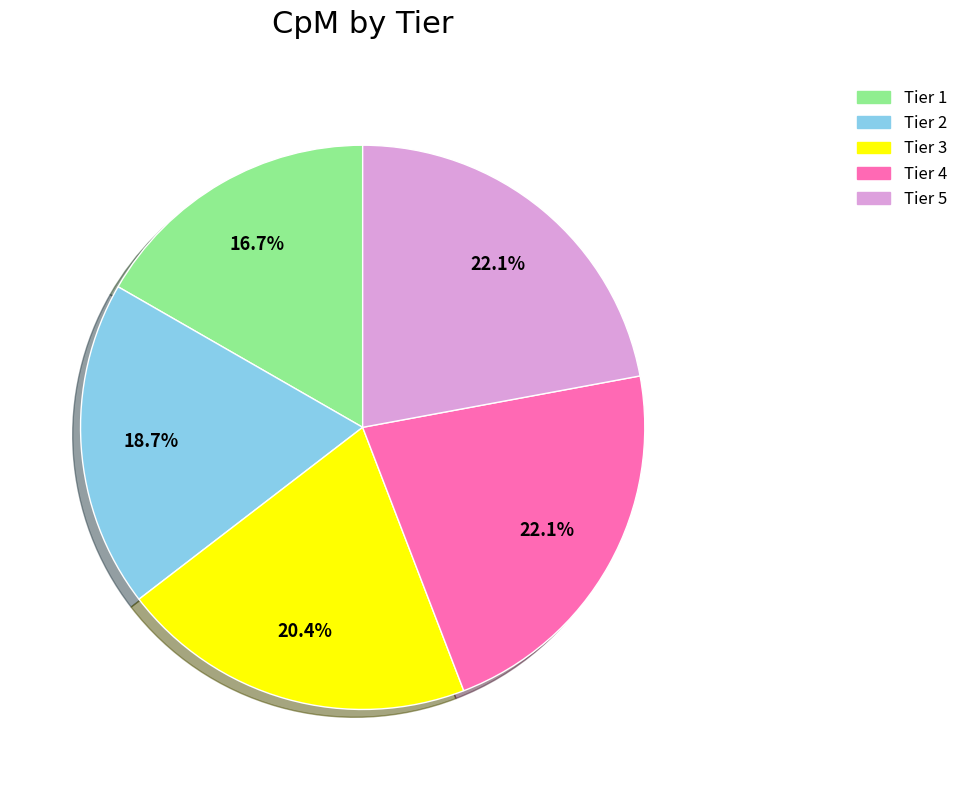

Is there any slice that represents more than half of the pie?

No